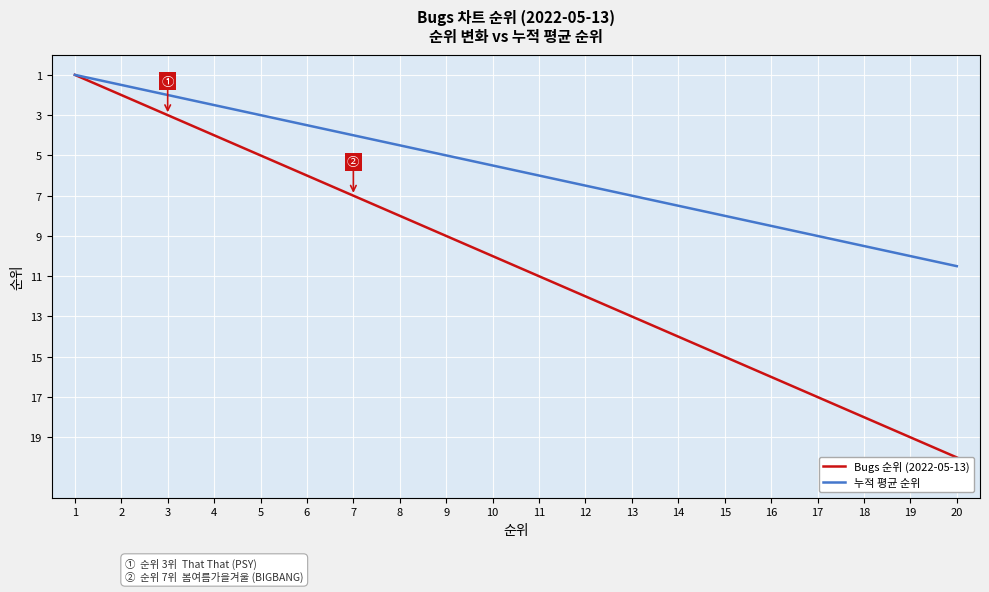

True or false: Bugs 순위 (2022-05-13) and 누적 평균 순위 cross at least once.

False